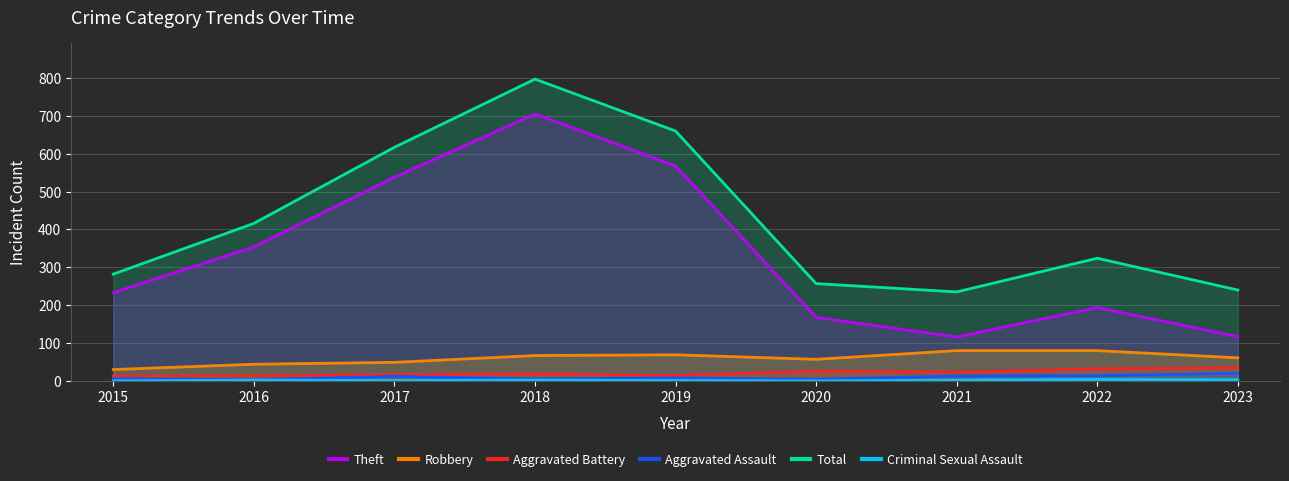

At which category does the chart reach its minimum across all series?

2015